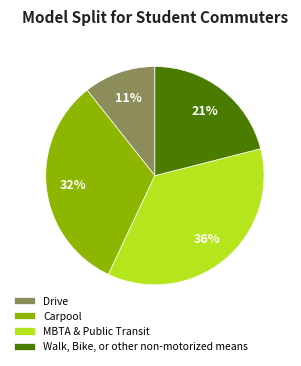

Which has a higher value, Carpool or Walk, Bike, or other non-motorized means?

Carpool